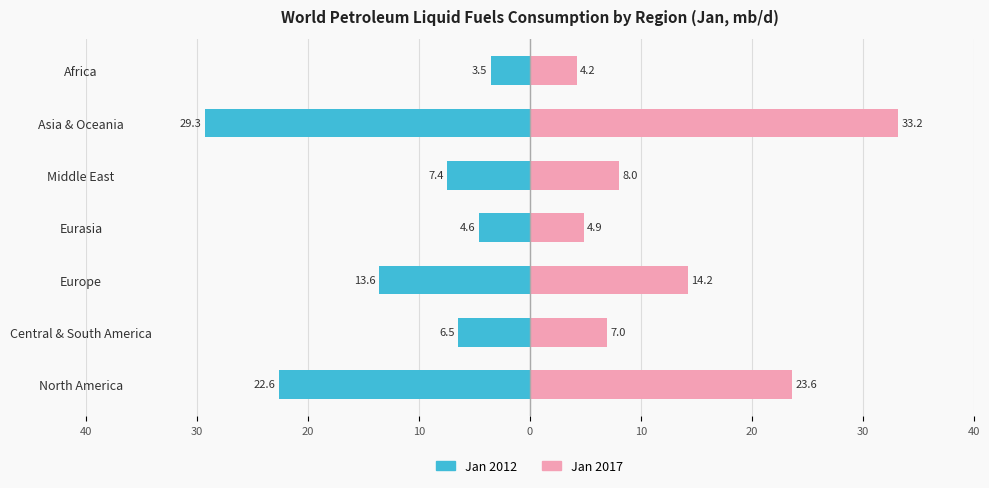

What is the difference between the second highest and second lowest values in the Jan 2017 series?

18.7